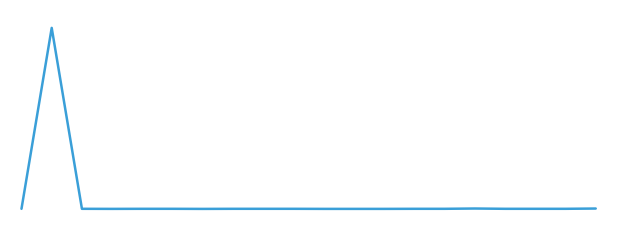

Does the chart display data point markers on the line(s)?

No